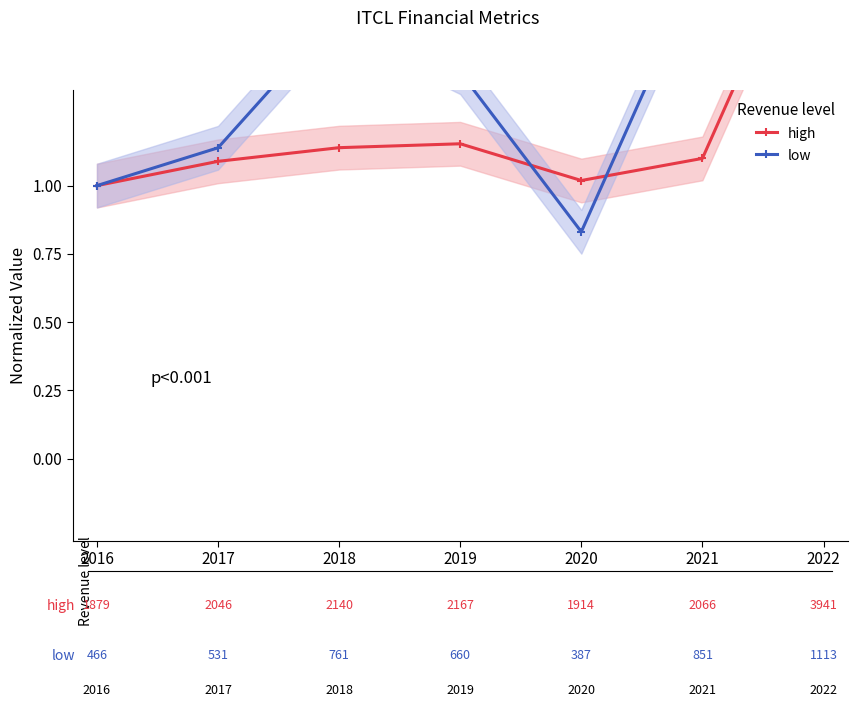

Where is low nearest to the value 1?

2016